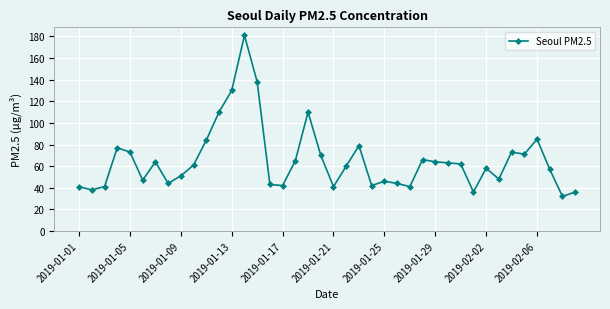

What is the value of the 23rd point from the left?

79